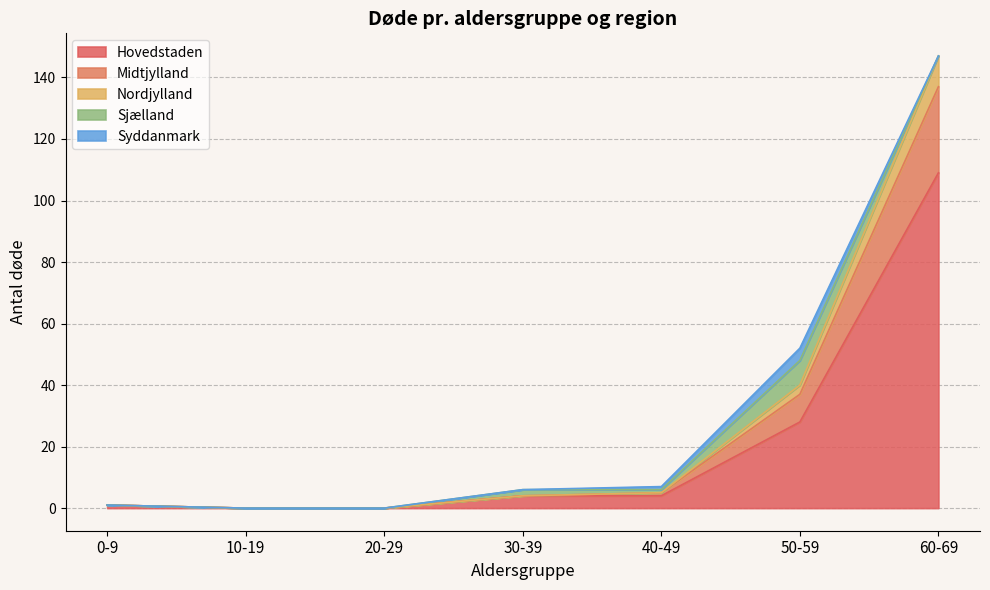

What is the sum of the Hovedstaden values at 60-69 and 30-39?

113